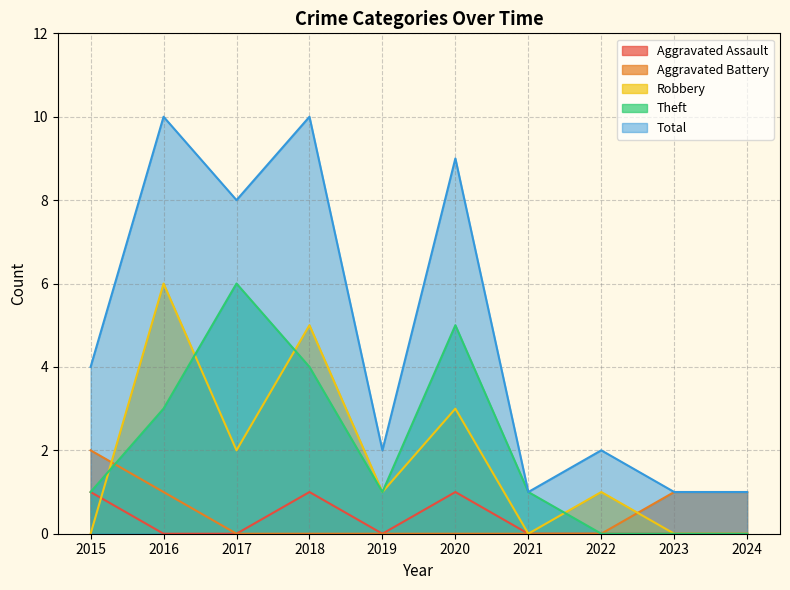

Reading left to right, what are all the values shown in this chart?

Aggravated Assault: 1	0	0	1	0	1	0	0	0	0
Aggravated Battery: 2	1	0	0	0	0	0	0	1	1
Robbery: 0	6	2	5	1	3	0	1	0	0
Theft: 1	3	6	4	1	5	1	0	0	0
Total: 4	10	8	10	2	9	1	2	1	1